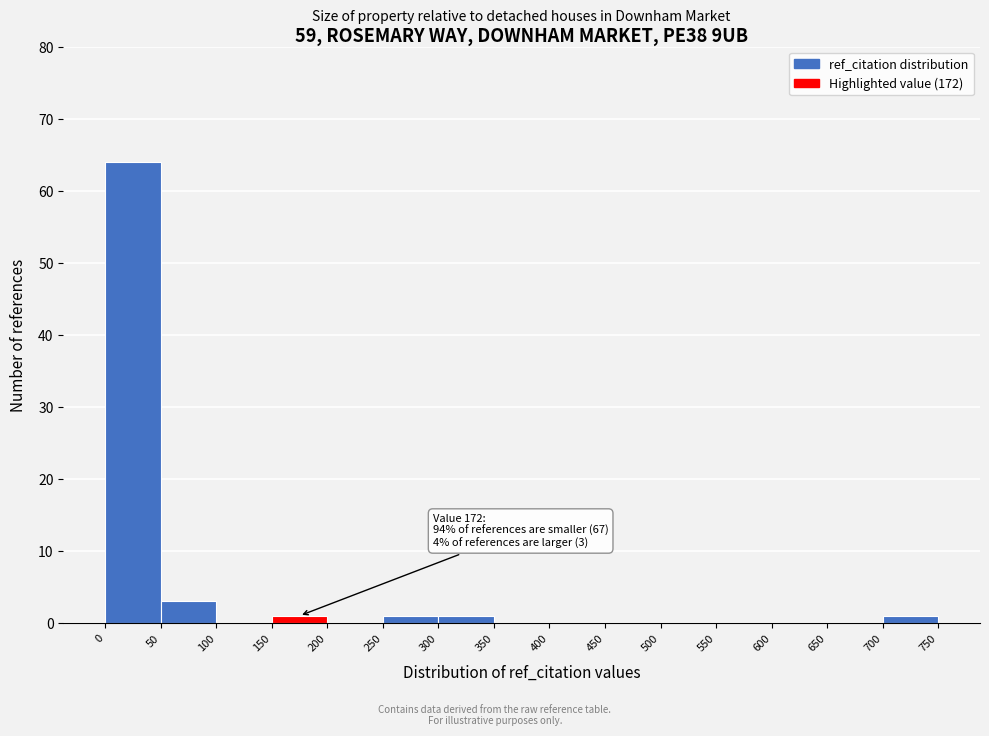

Which range on the x-axis has the tallest bar?

0 to 50